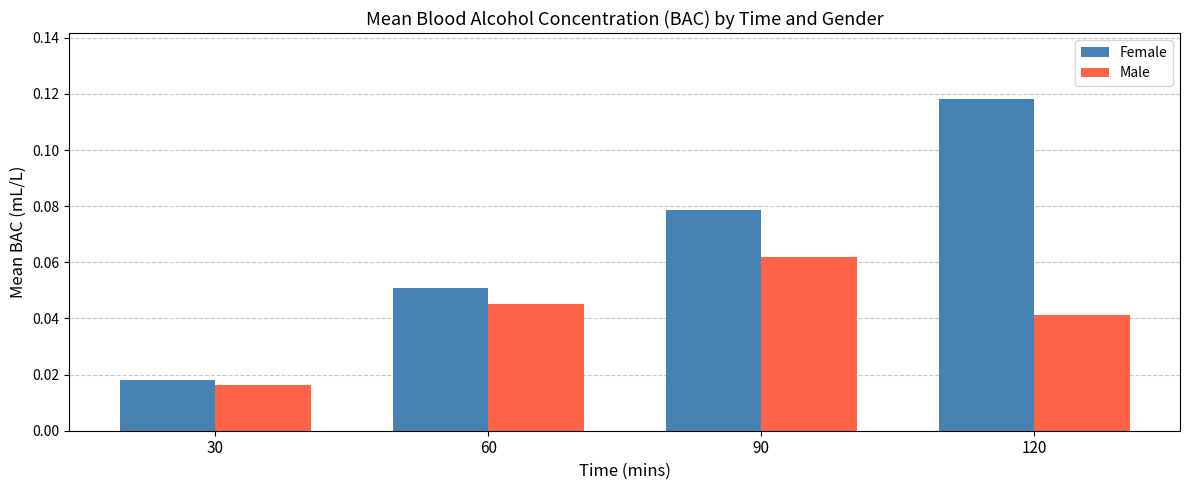

The Male series shows 0.1 at 60. True or false?

False